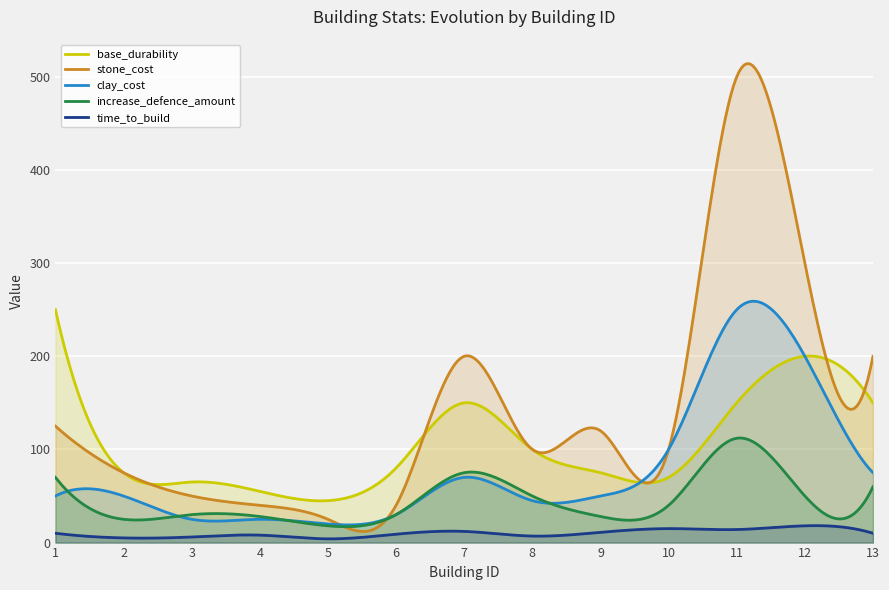

True or false: stone_cost has a value of 69.2 at 6.

False